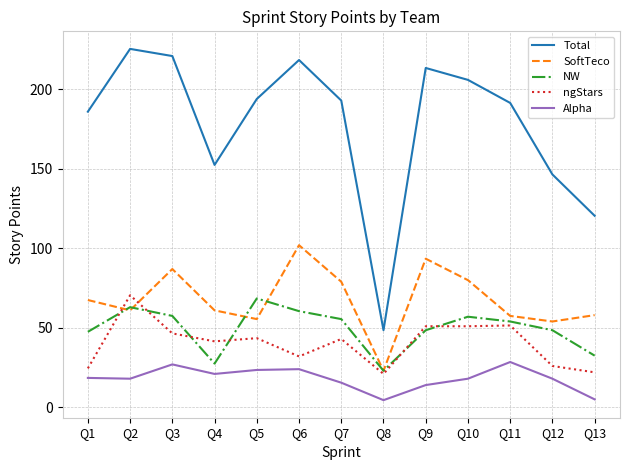

Rank the series at Q5 from lowest to highest value.

Alpha, ngStars, SoftTeco, NW, Total